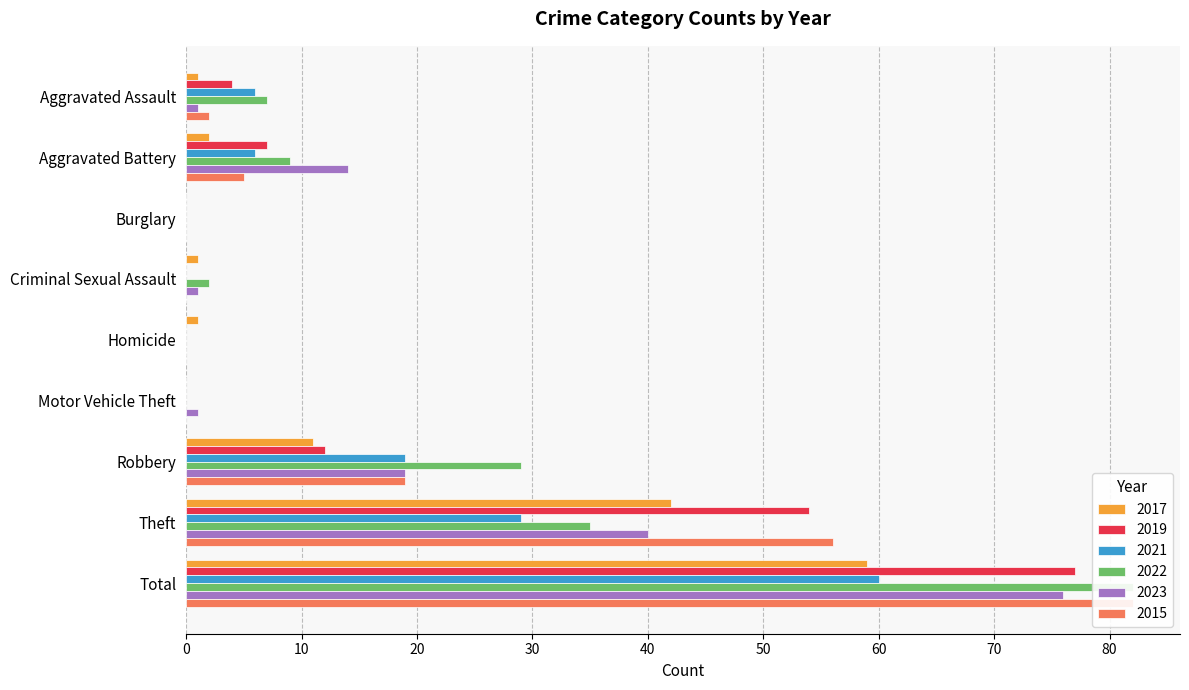

How many data points does each series have?

9